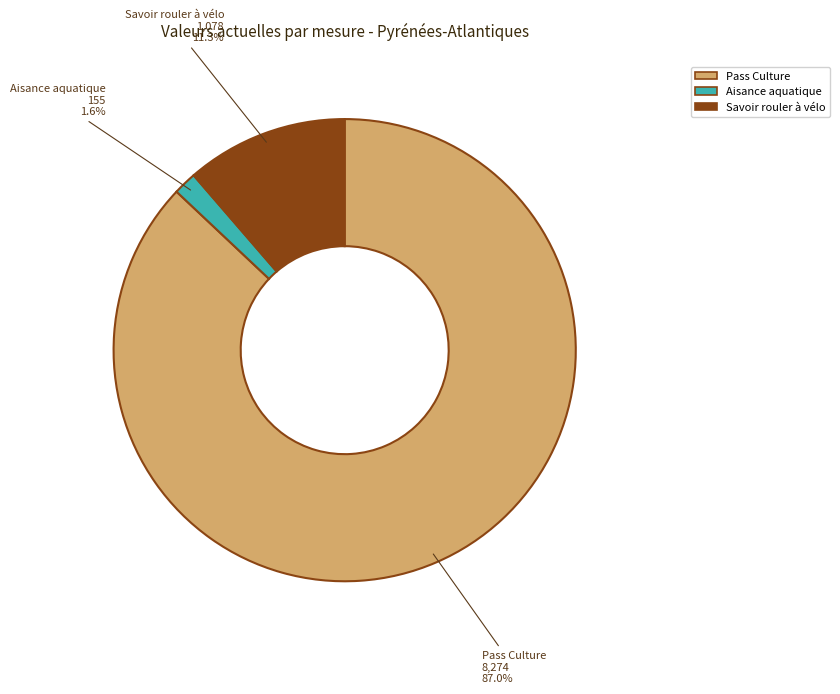

Does any single category account for the majority?

Yes